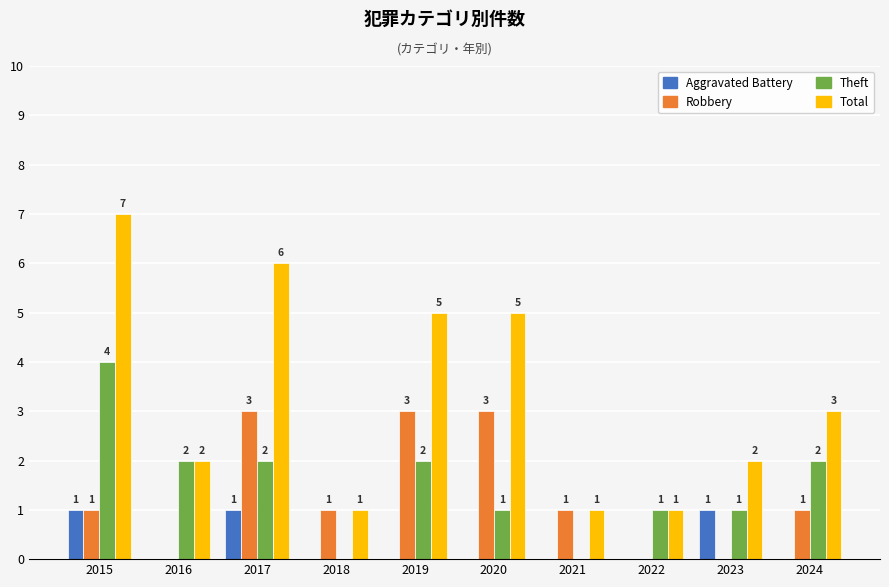

How many Theft values are between 1 and 2?

7